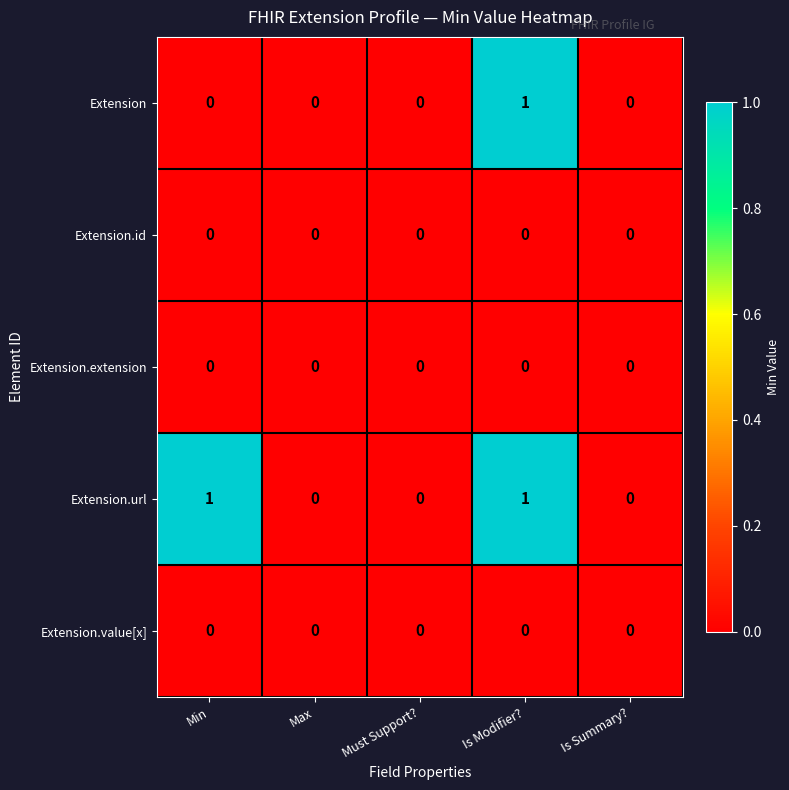

At which category is the sum across all series the highest?

Is Modifier?